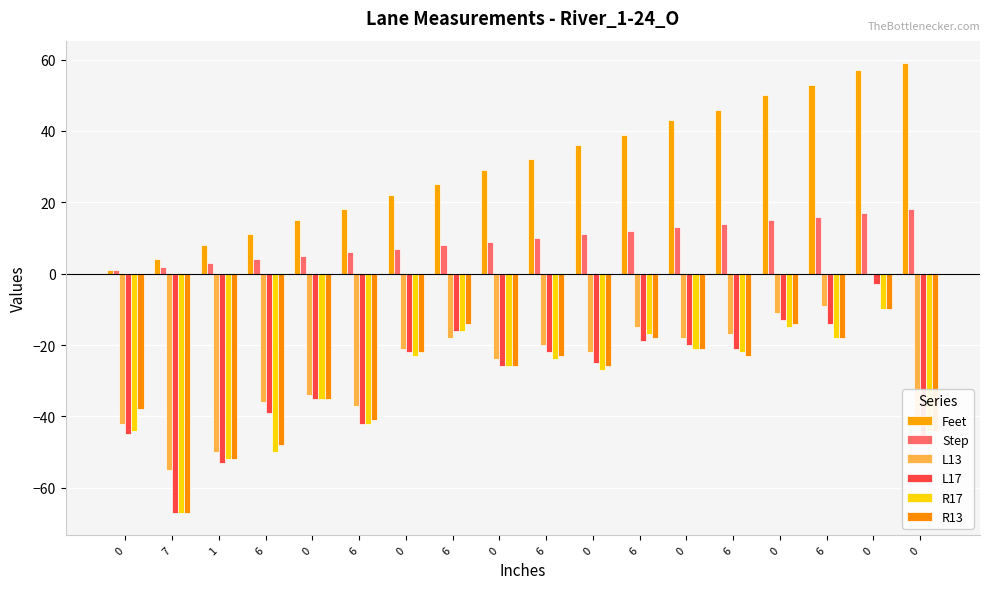

Are the bars horizontal?

No